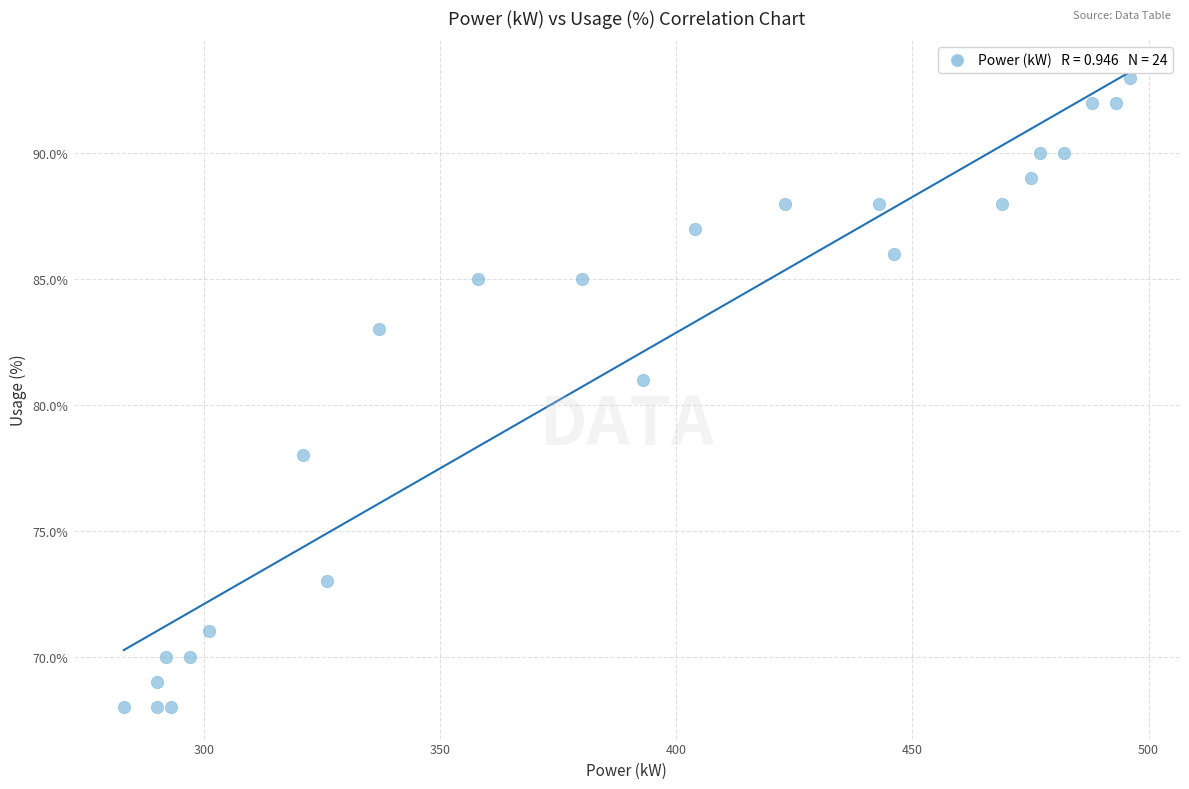

What is the range of X values (max minus min)?

213